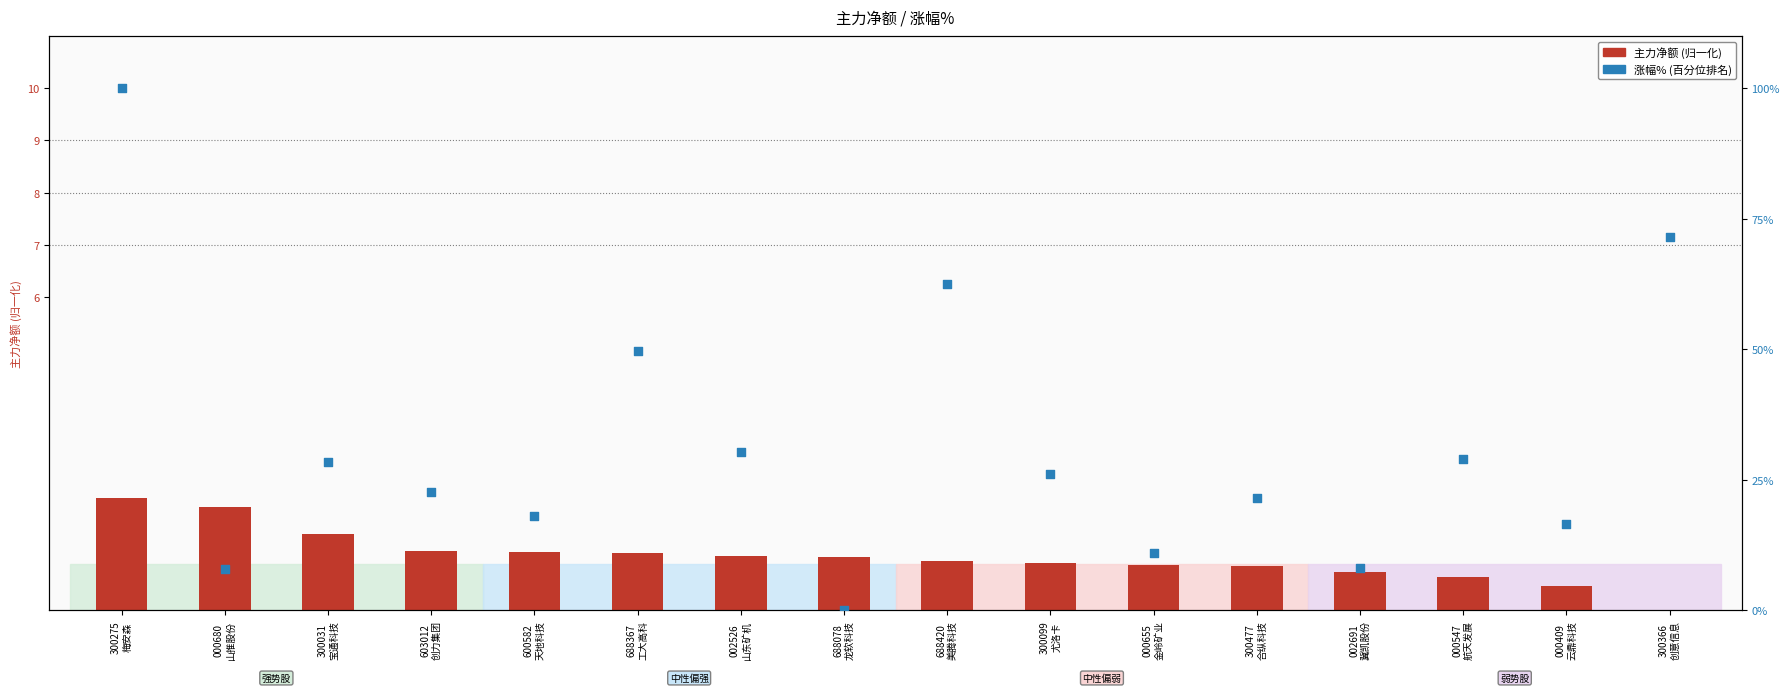

Which series has the widest spread of Y values?

涨幅% (百分位)